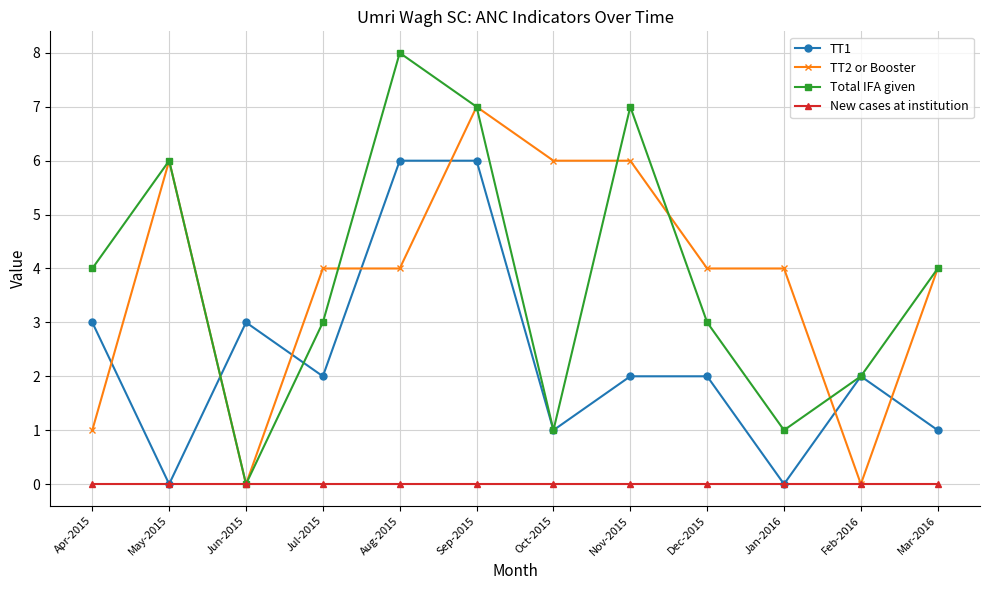

Rank the series by their maximum value, from highest to lowest.

Total IFA given, TT2 or Booster, TT1, New cases at institution